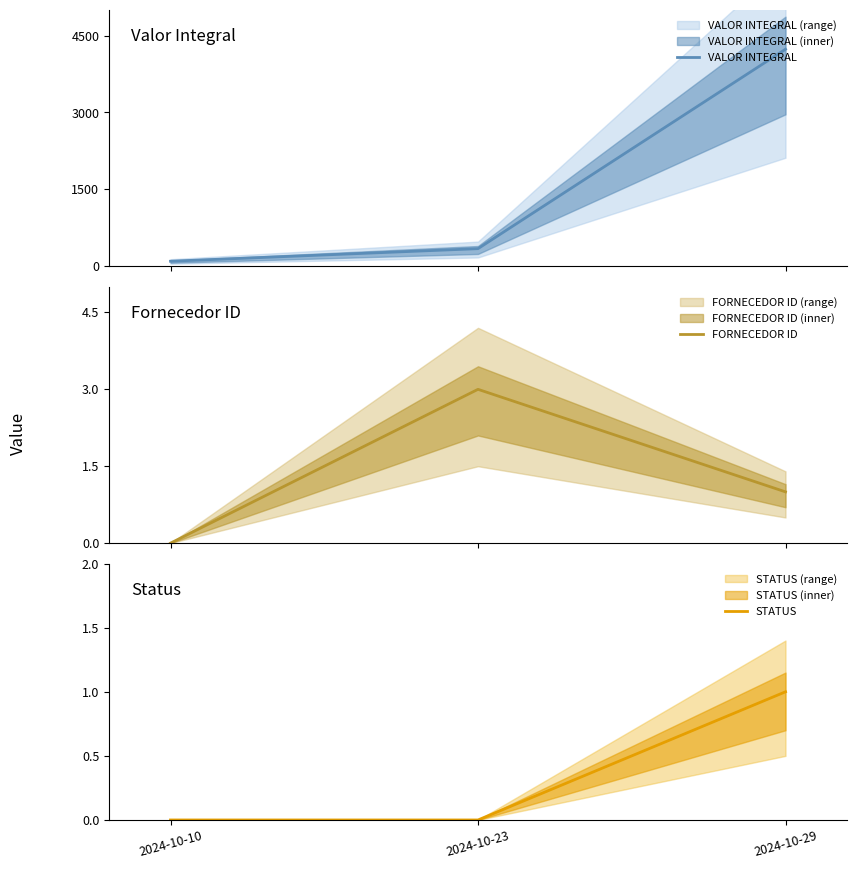

At which category is the sum across all series the highest?

2024-10-29